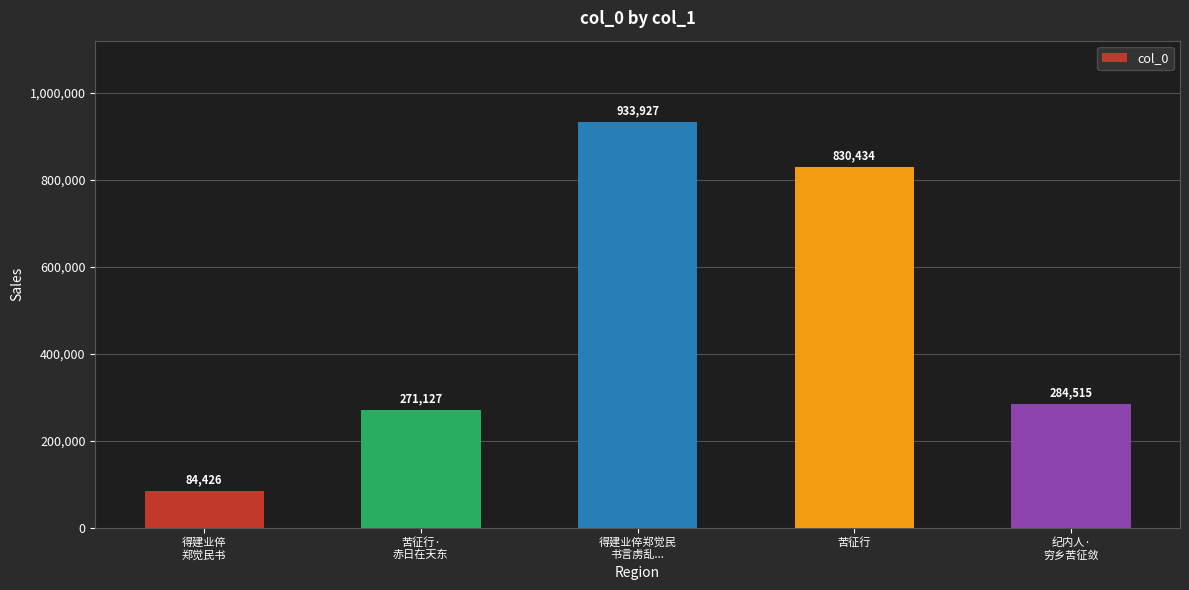

List the labels in order of value, largest first.

得建业倅郑觉民
书言虏乱..., 苦征行, 纪内人·
穷乡苦征敛, 苦征行·
赤日在天东, 得建业倅
郑觉民书